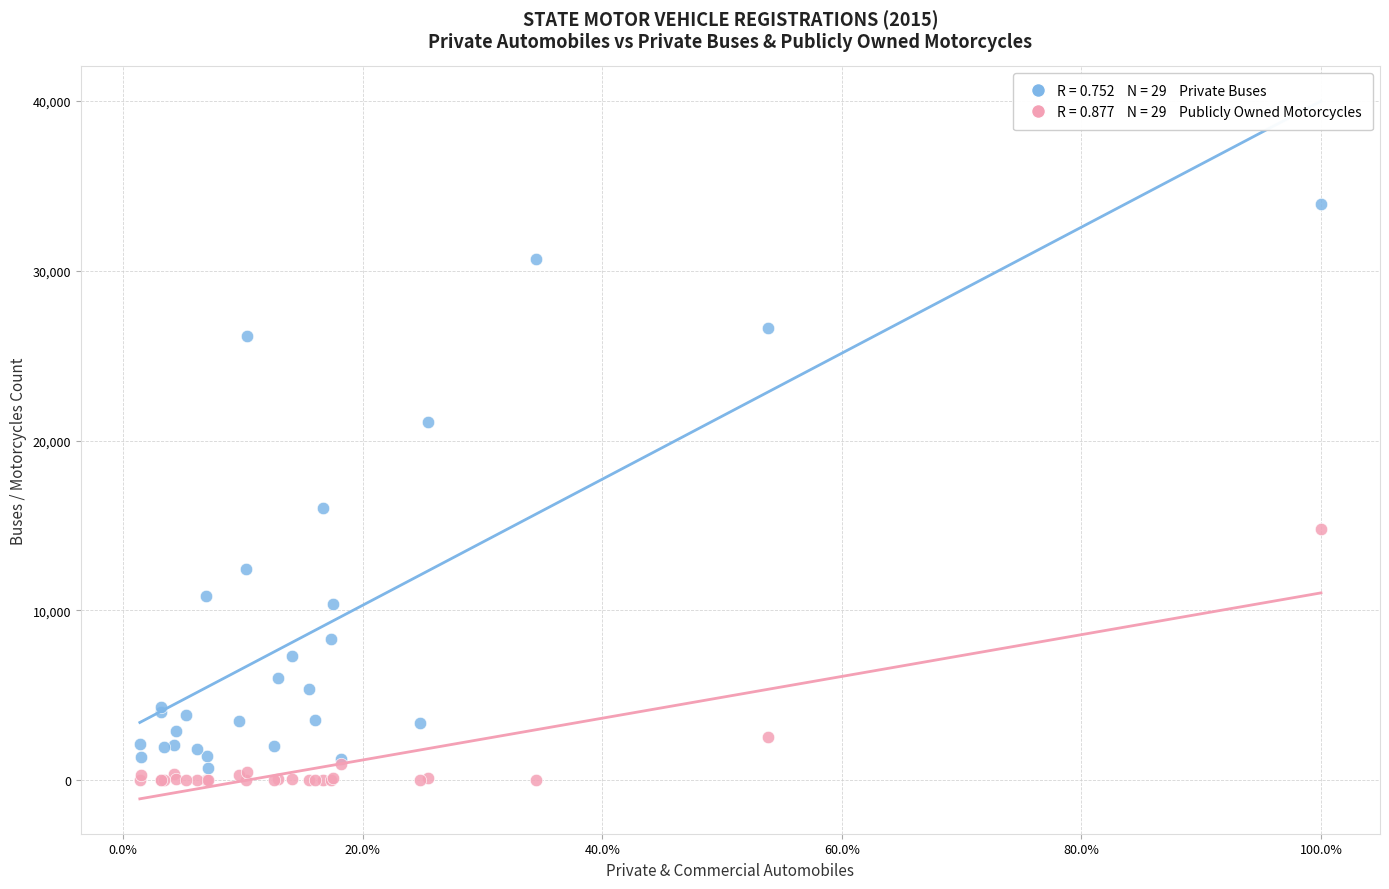

Across all series, what Y value is closest to 16967?

16033.6